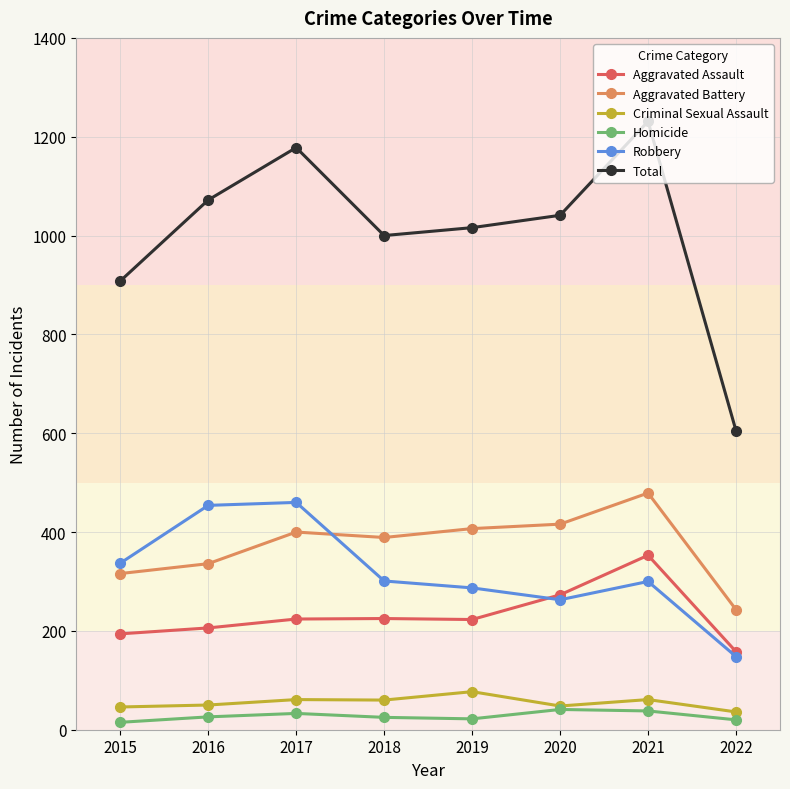

What is the average value of the Aggravated Assault series?

232